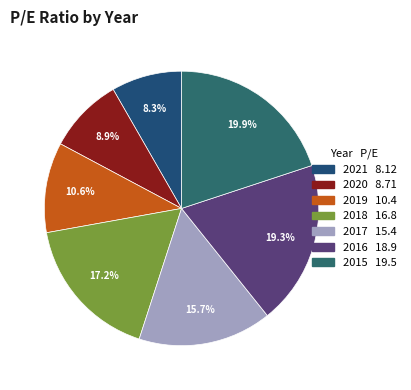

To the nearest percent, what is the combined percentage of 2019 and 2017?

26%